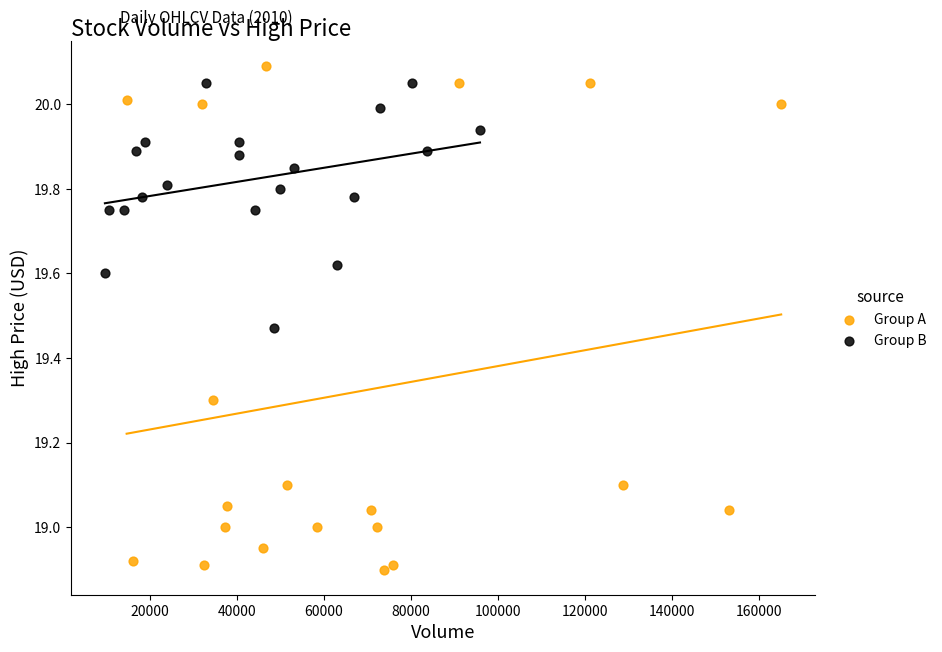

Which series has the widest spread of Y values?

Group A